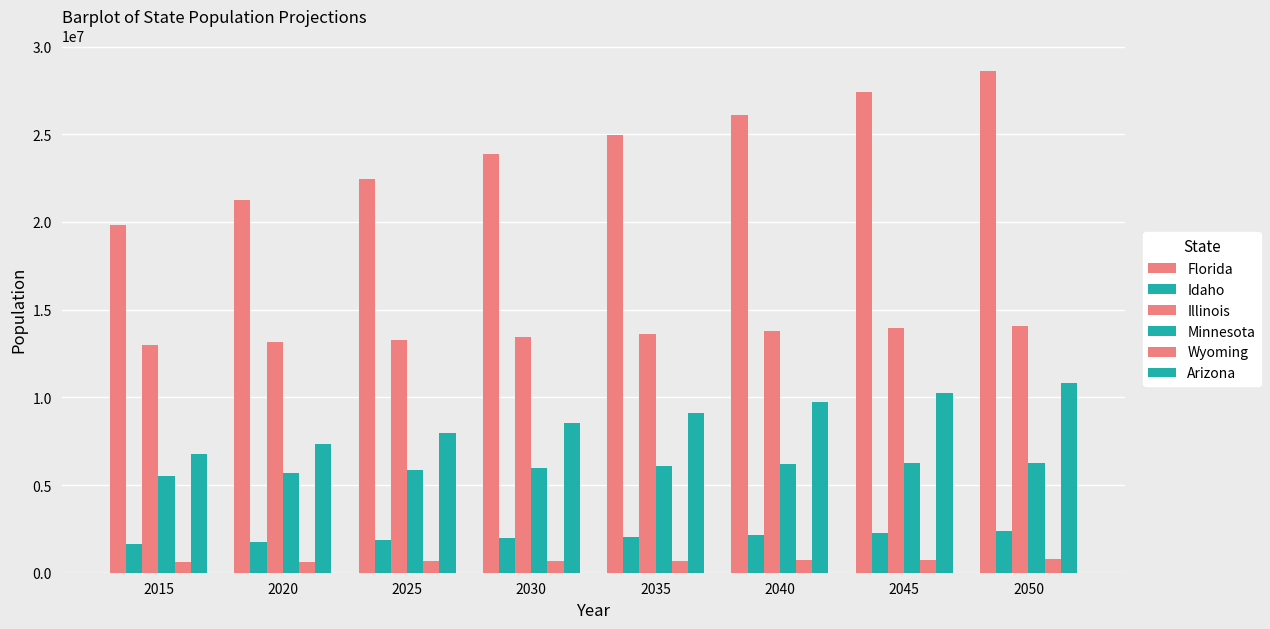

Count the number of categories in the chart.

8